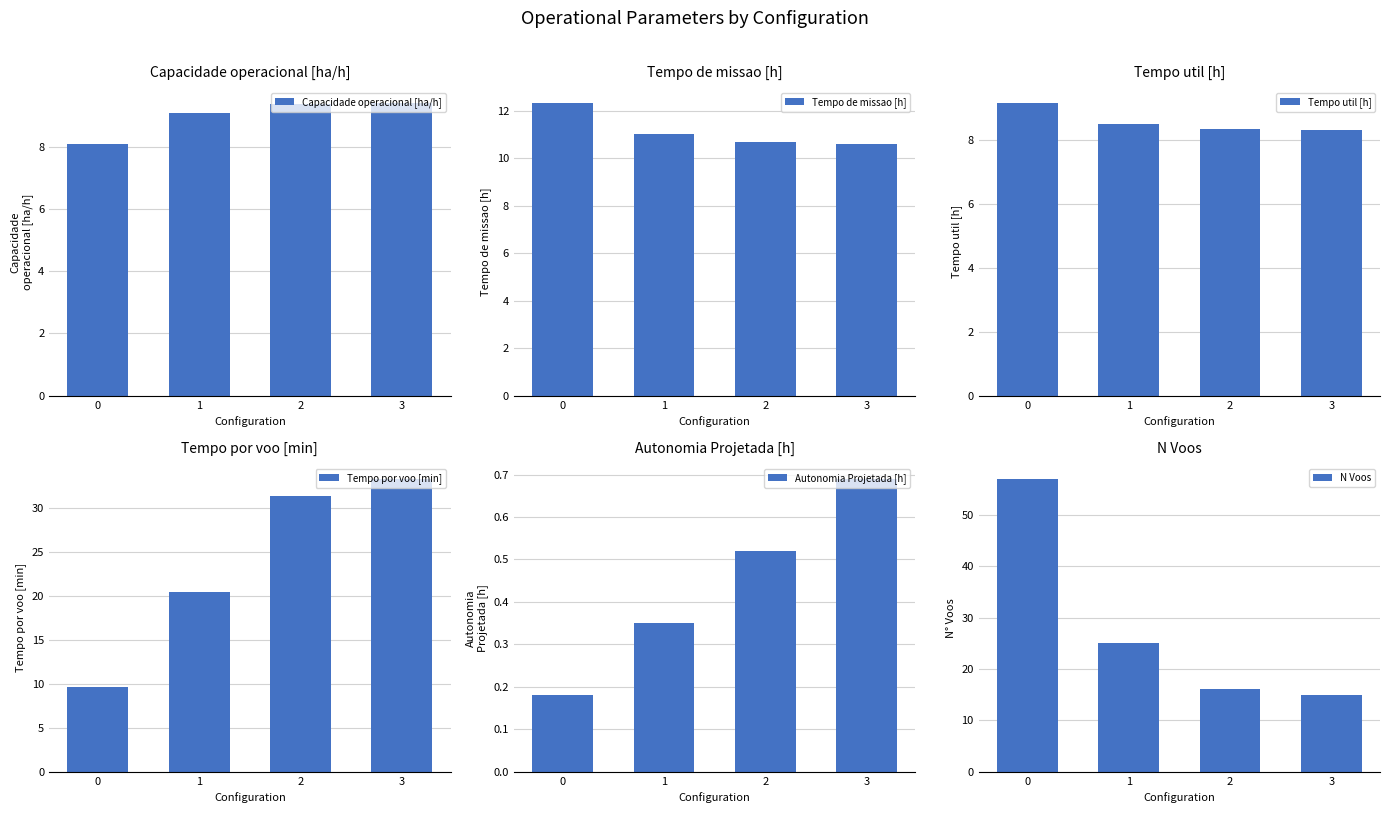

Is it true that N Voos equals 25.0 at 1?

True